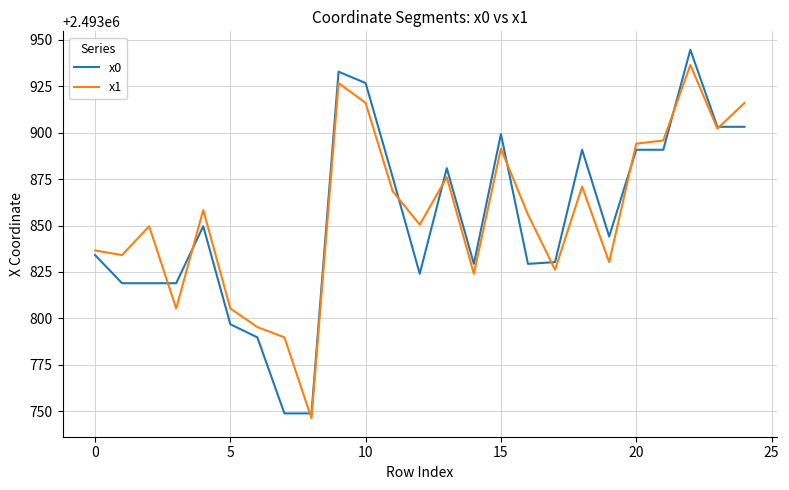

Which series has the largest range (max minus min)?

x0